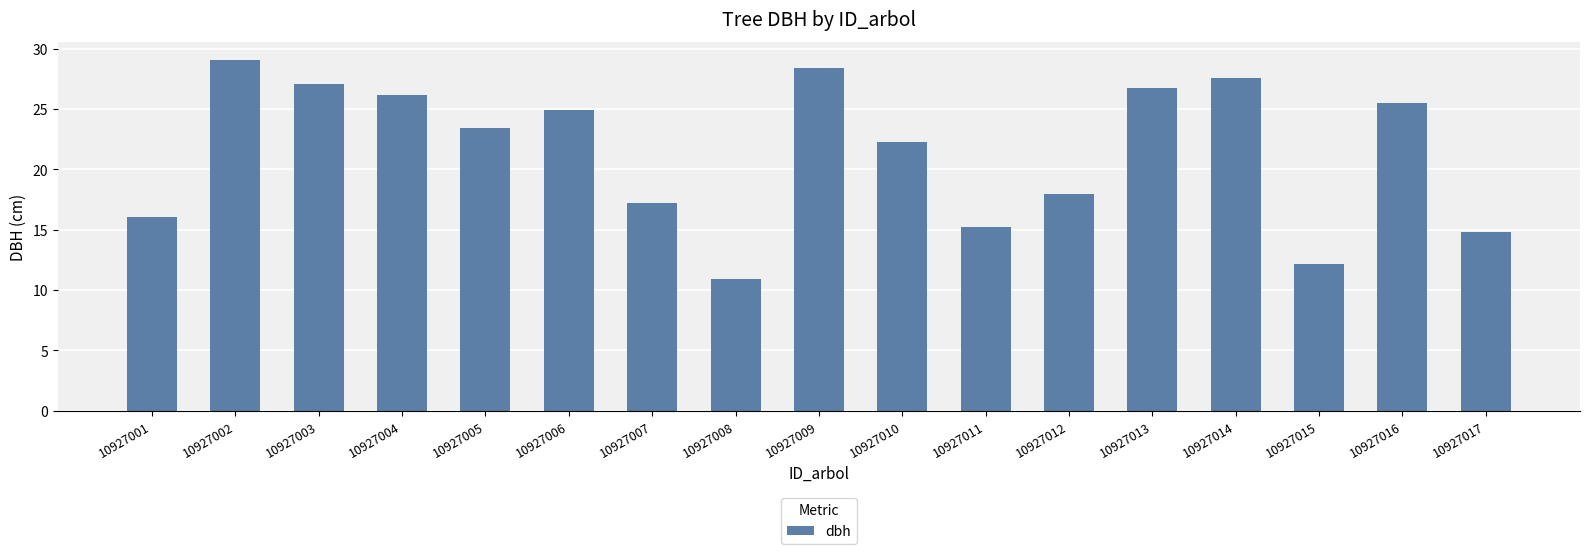

What is the minimum value shown in the chart?

10.9